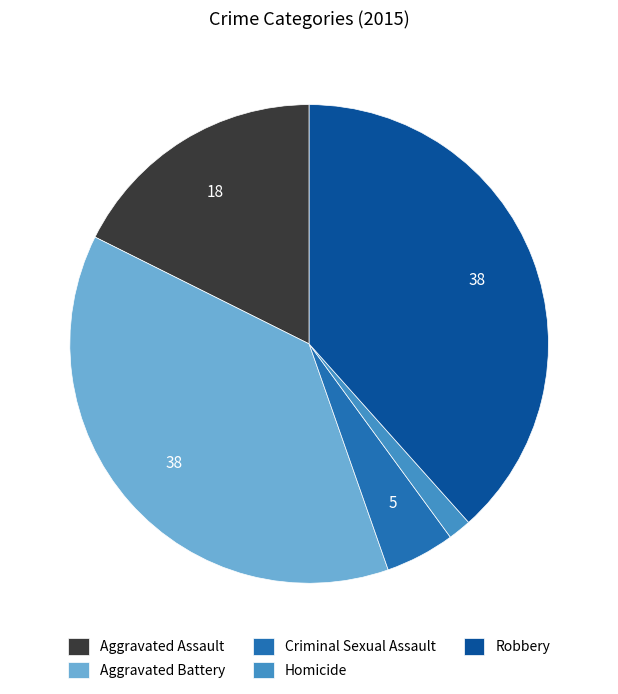

The Robbery slice represents 48% of the pie. True or false?

False